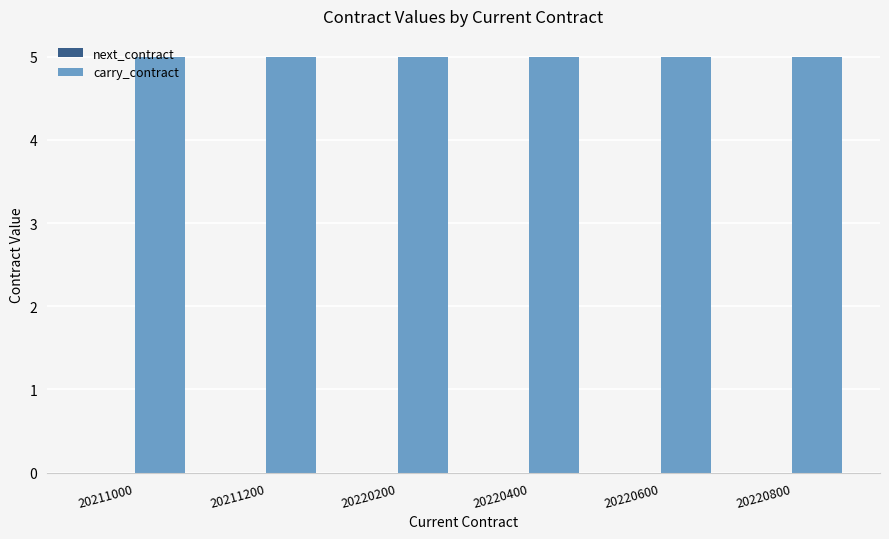

Reading right to left, transcribe all the data shown in this chart.

next_contract: 20220800=0	20220600=0	20220400=0	20220200=0	20211200=0	20211000=0
carry_contract: 20220800=5	20220600=5	20220400=5	20220200=5	20211200=5	20211000=5